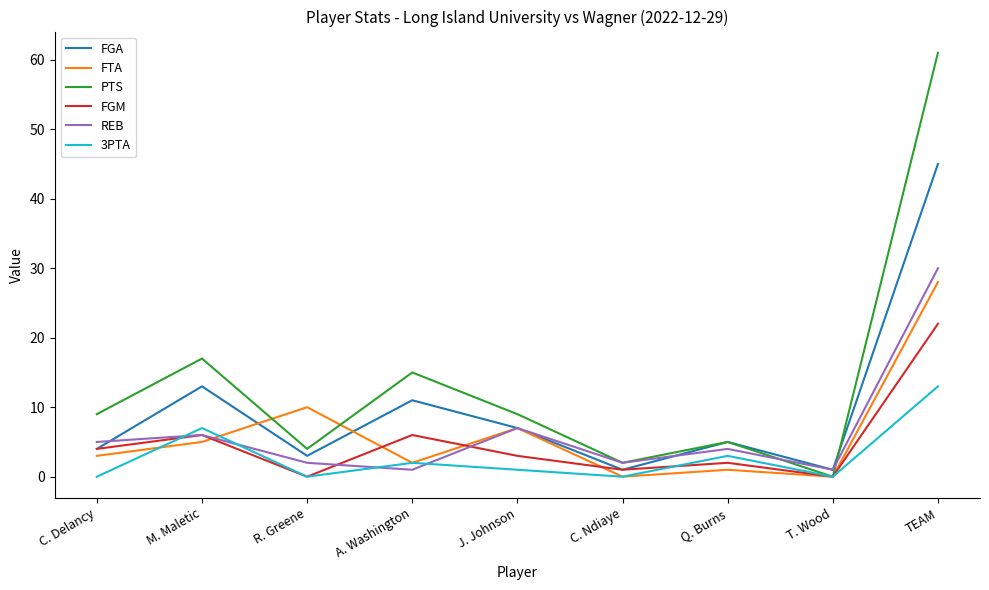

What position from the left is TEAM?

9